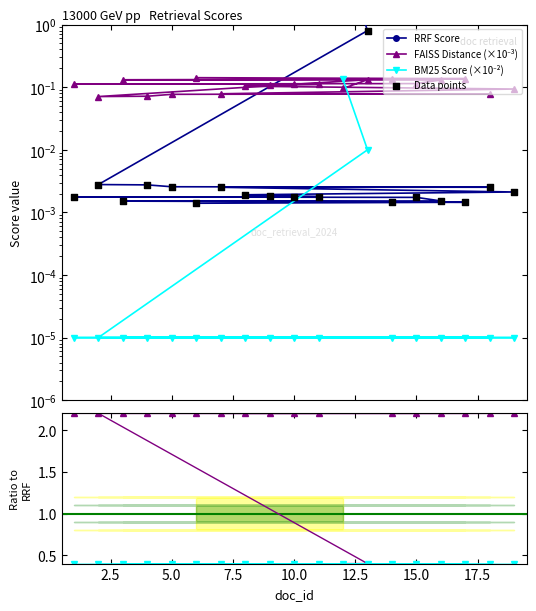

Which series reaches the maximum Y coordinate?

RRF Score